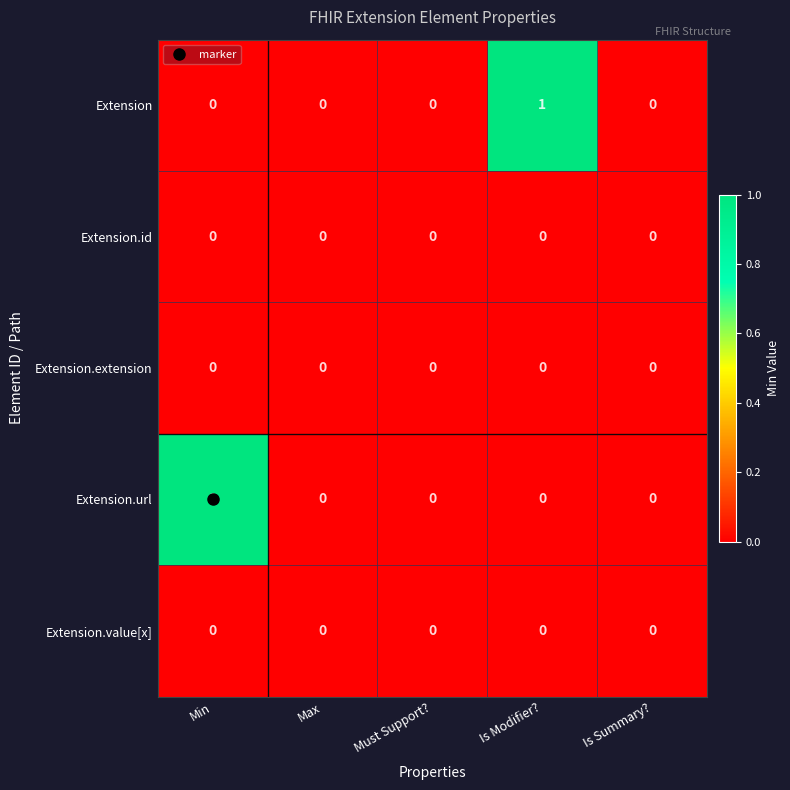

How many categories are shown in the chart?

5